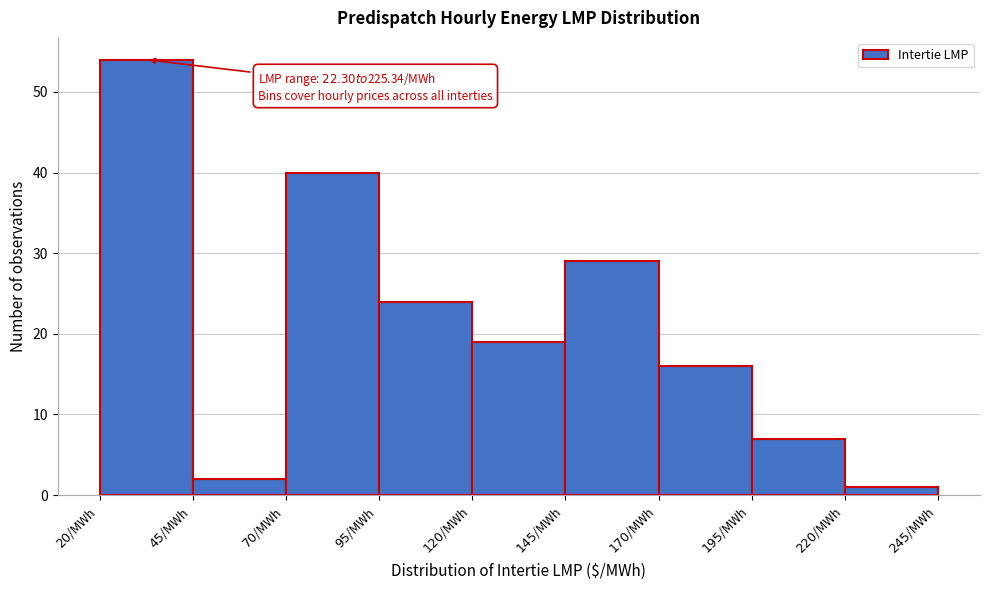

Over which range of the x-axis is the bar tallest?

20 to 45